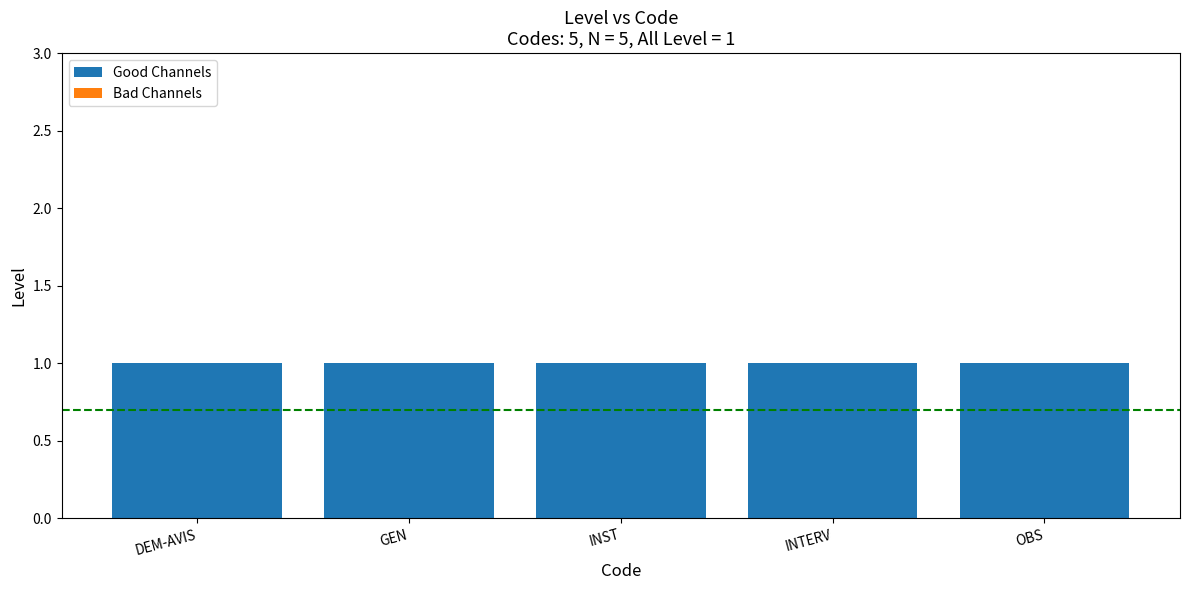

Is the value of Good Channels at DEM-AVIS greater than the value of Bad Channels at OBS?

Yes